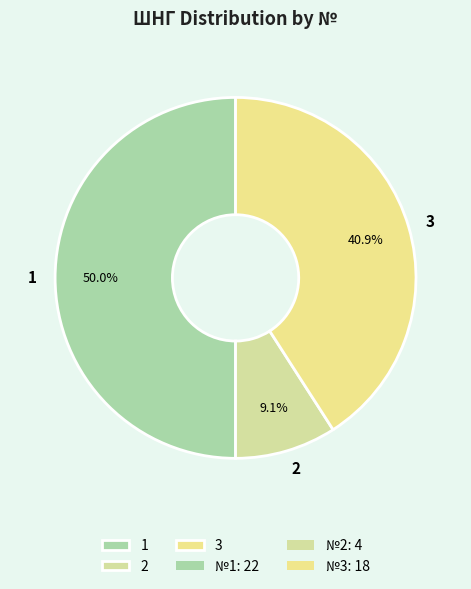

Combined, do 2 and 1 account for over 50%?

Yes